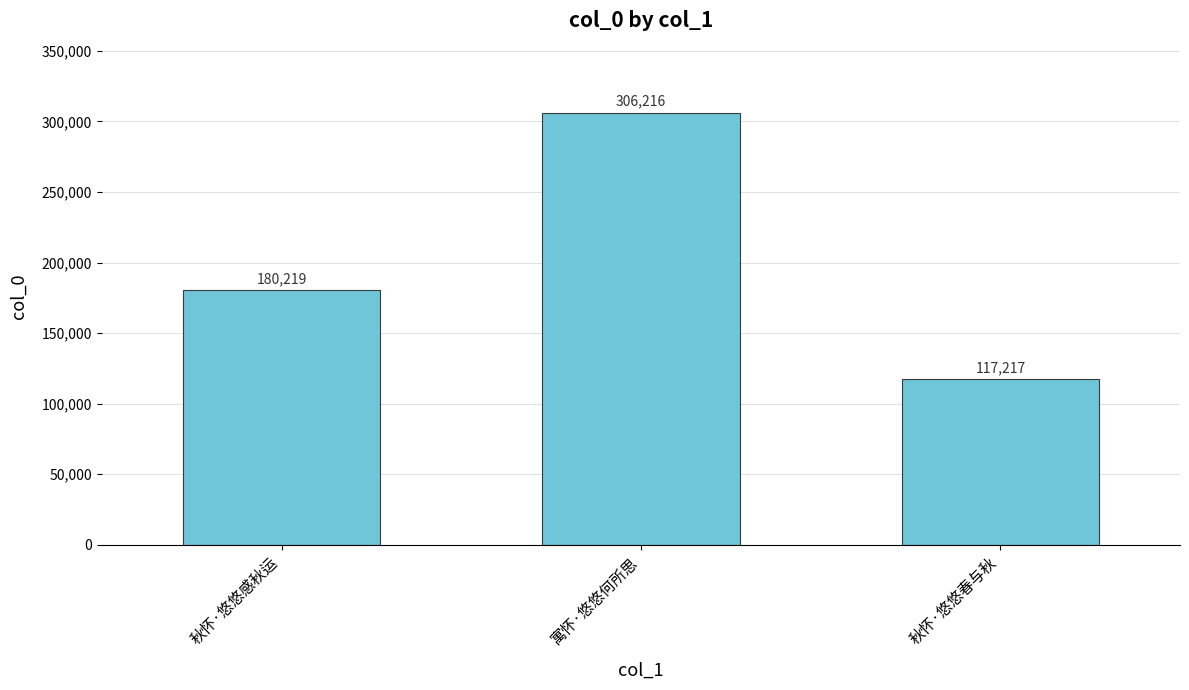

Rank the categories by value from highest to lowest.

寓怀·悠悠何所思, 秋怀·悠悠感秋运, 秋怀·悠悠春与秋